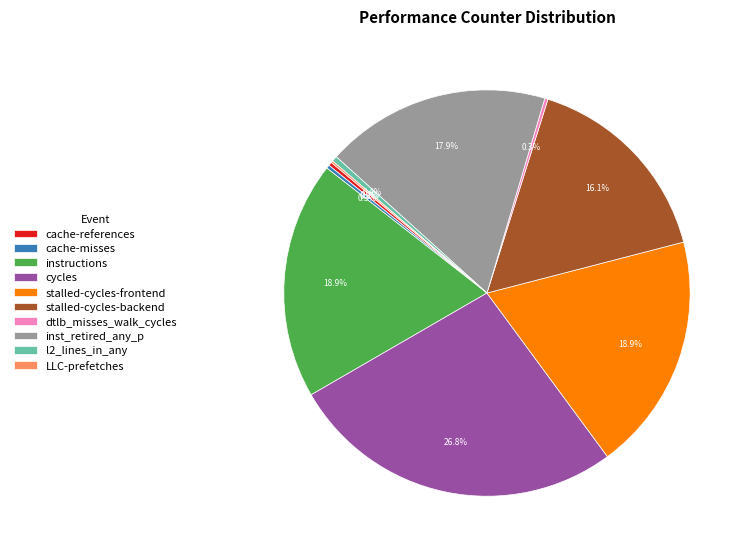

Which category has the biggest portion of the pie?

cycles